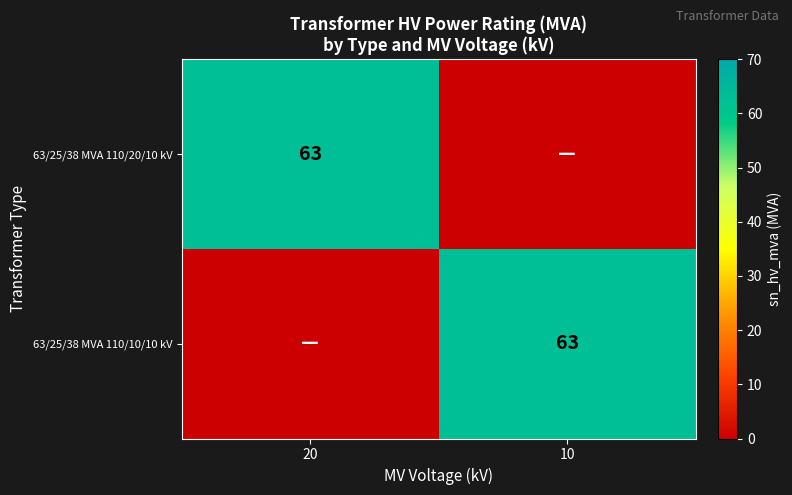

What is the difference between the highest and lowest values at 20?

63